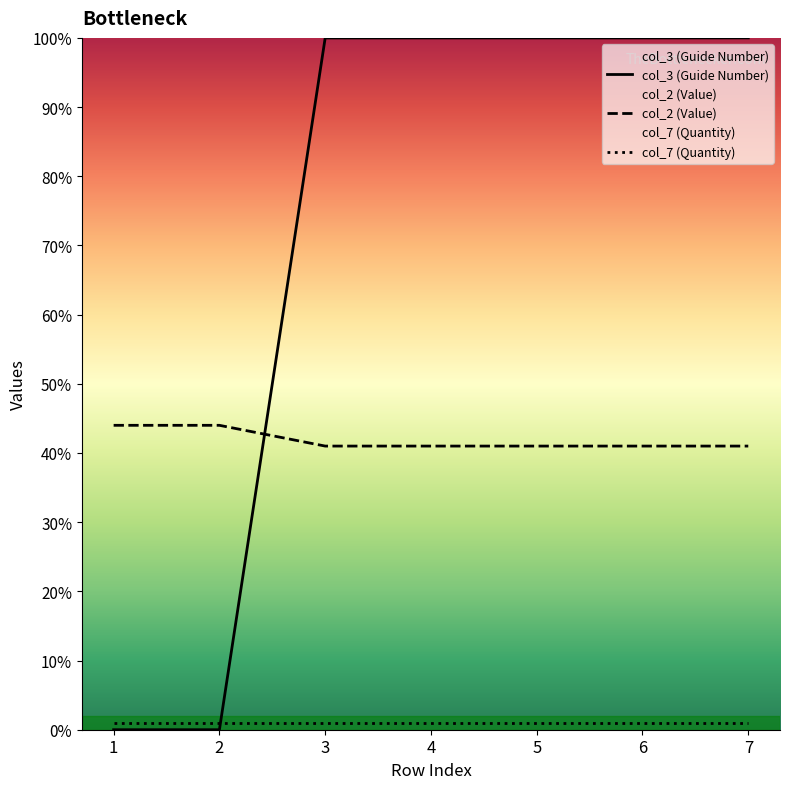

What is the total value across all series at 6?

142.0